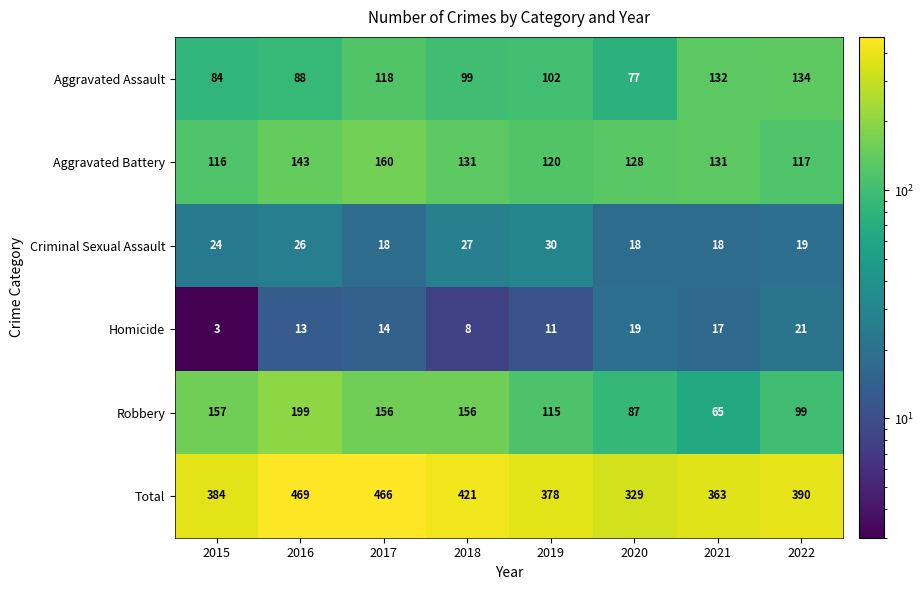

What is the spread (max minus min) of values at 2021?

346